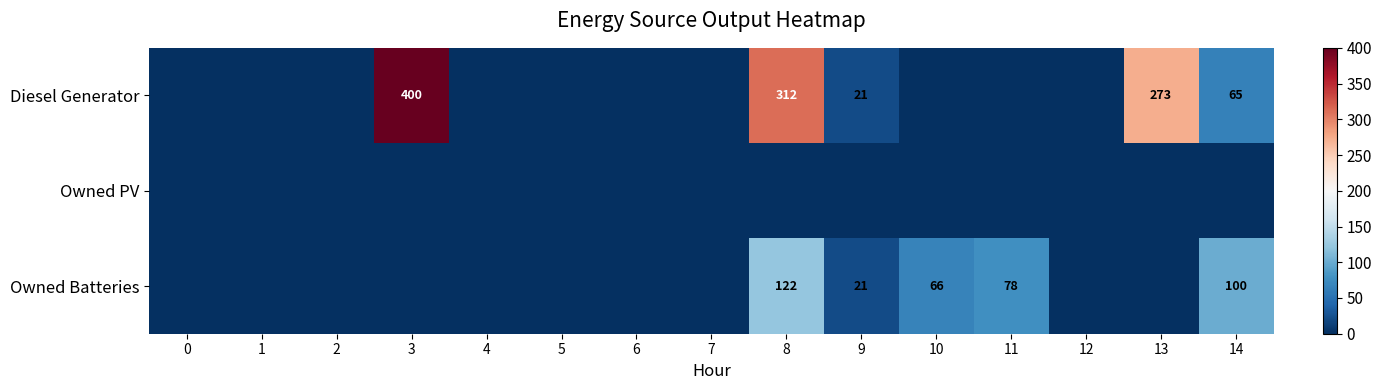

What is the sum of the Diesel Generator values at 13 and 9?

294